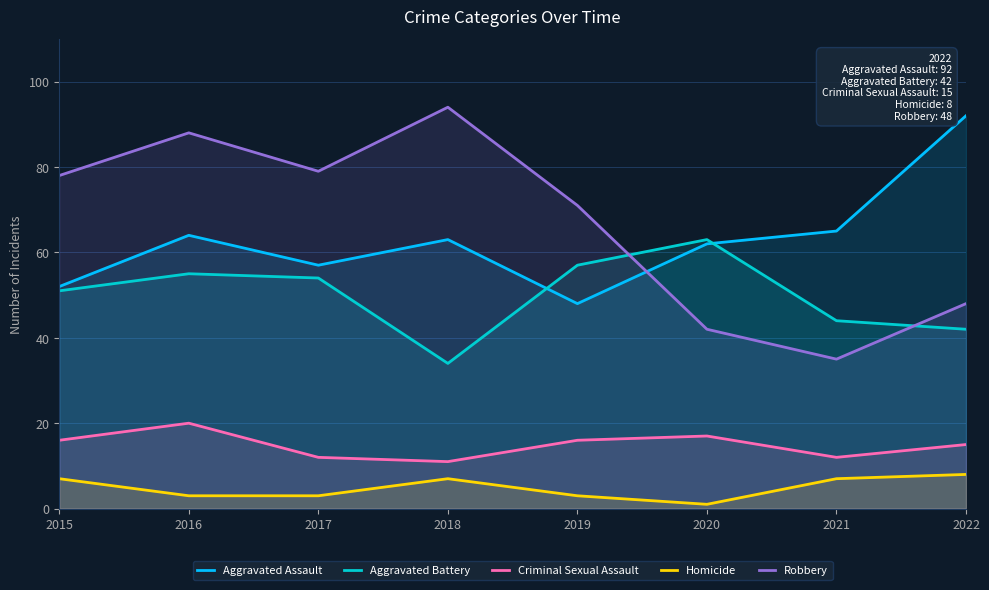

Count the Homicide values in the range 3 to 7.

6